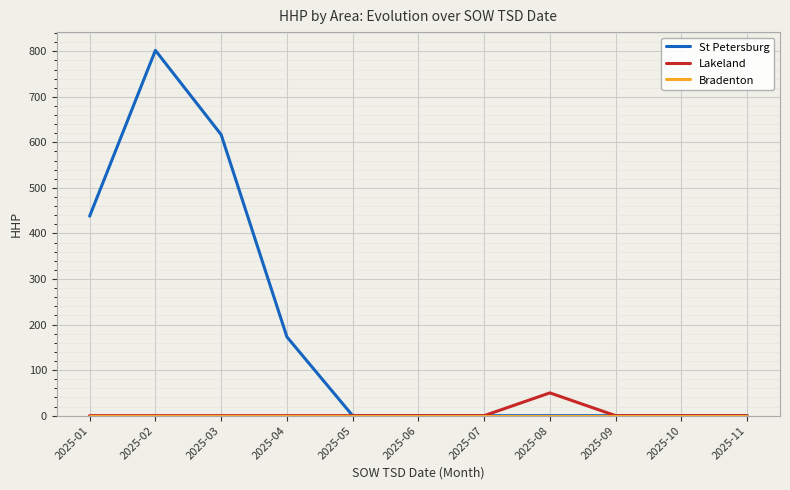

What is the greatest value displayed?

802